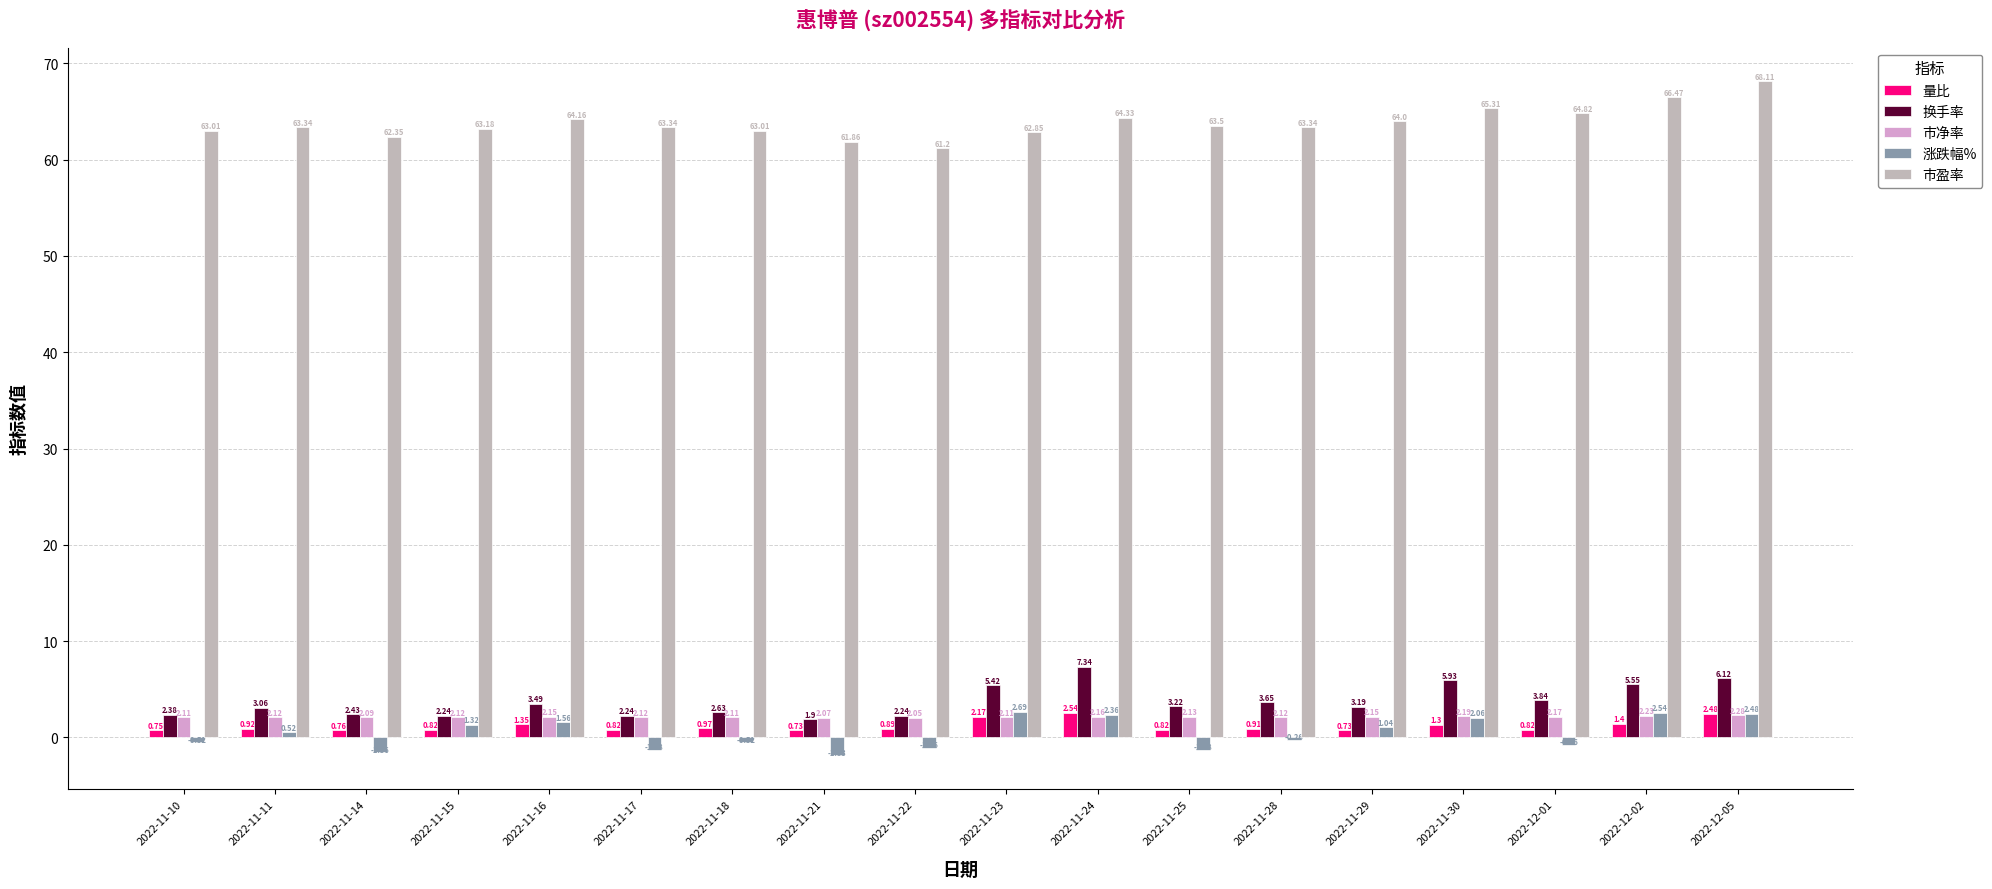

What is the difference between the maximum and minimum values in the 涨跌幅% series?

4.5